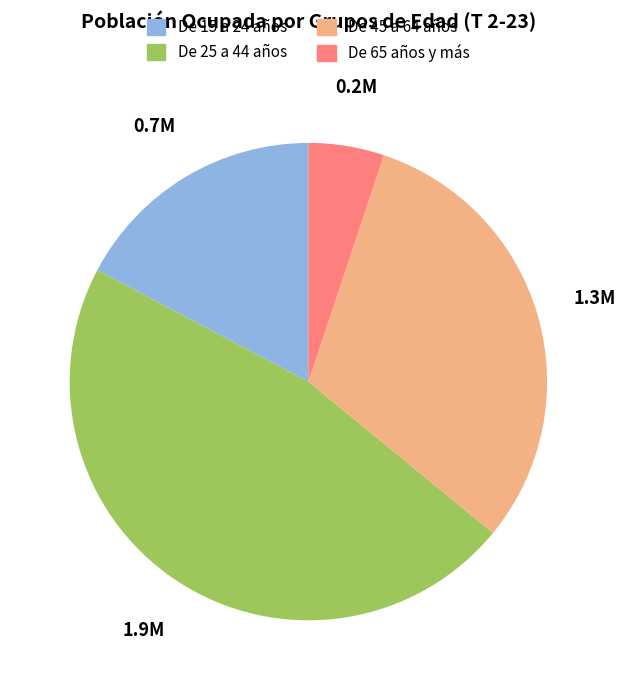

True or false: De 15 a 24 años accounts for 17% of the total.

True